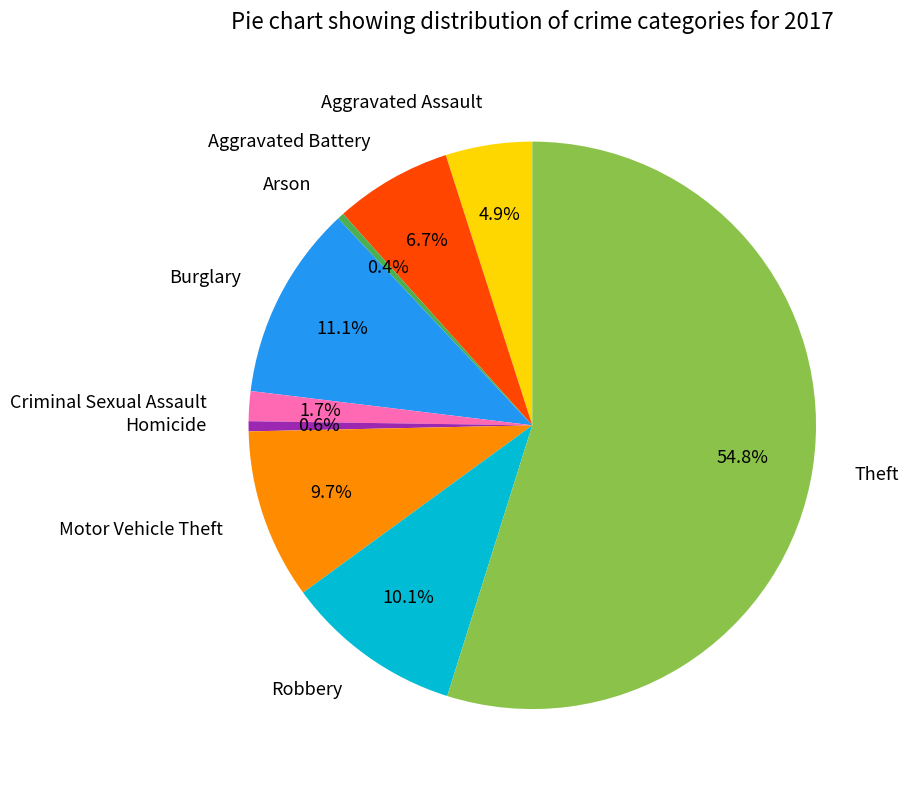

To the nearest percent, what percentage of the pie is Motor Vehicle Theft?

10%